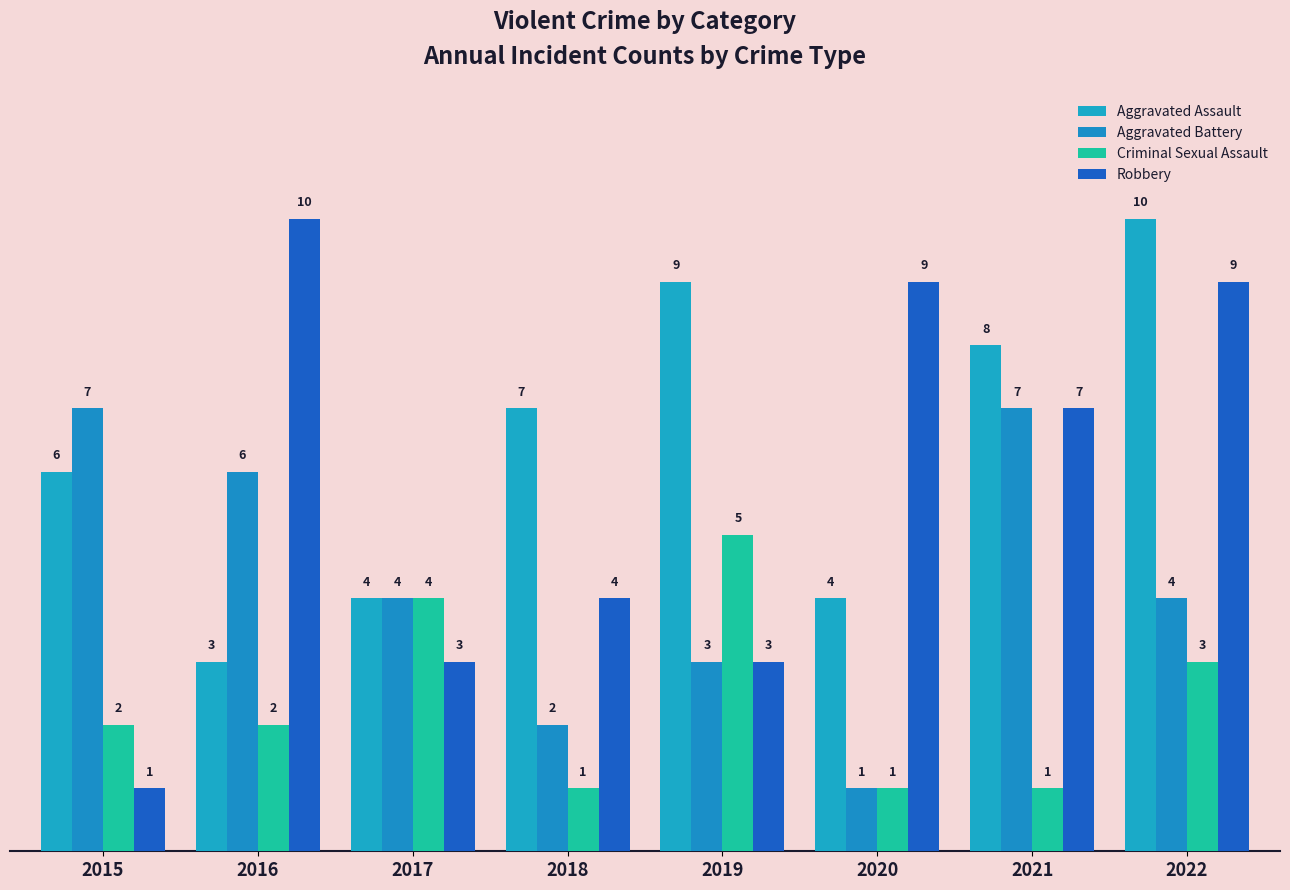

What are all the series names shown in the legend?

Aggravated Assault, Aggravated Battery, Criminal Sexual Assault, Robbery